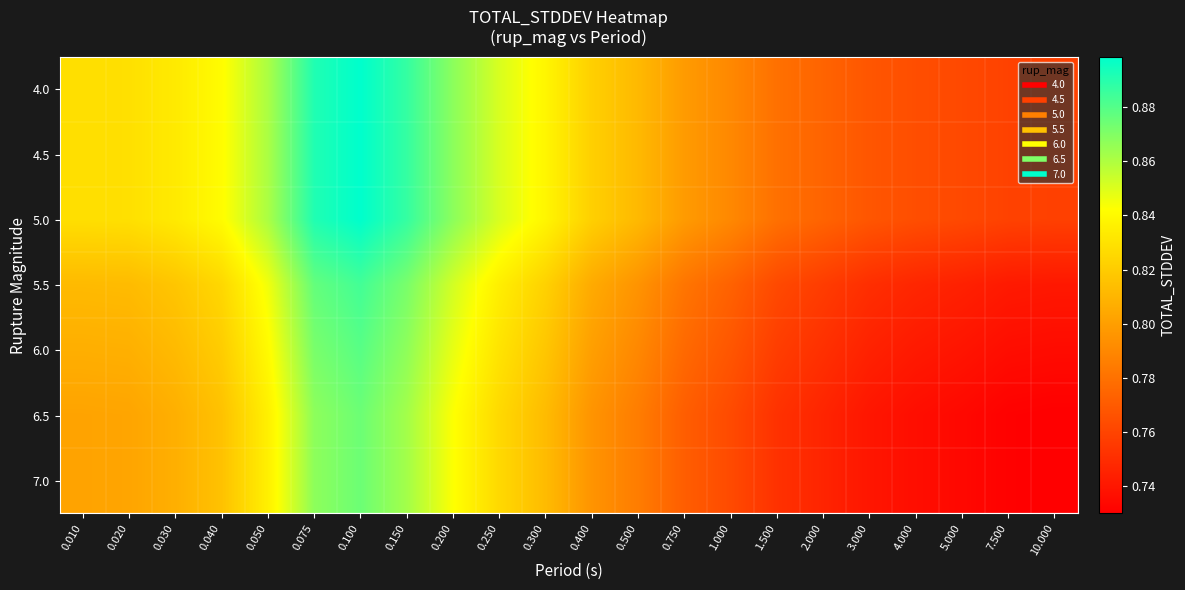

How many series are shown in this chart?

7